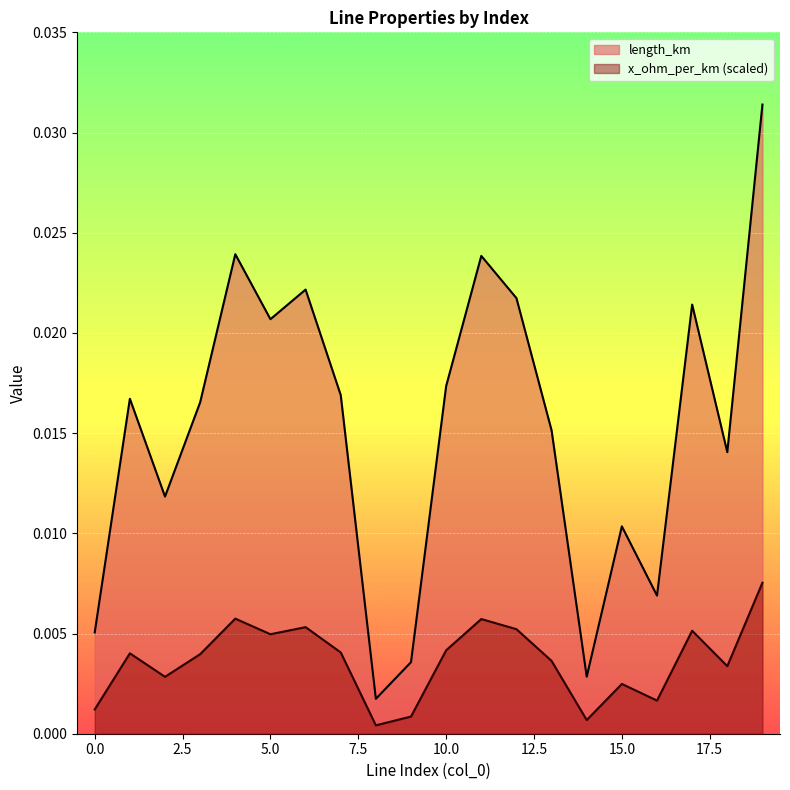

Which series has the largest total across all categories?

length_km